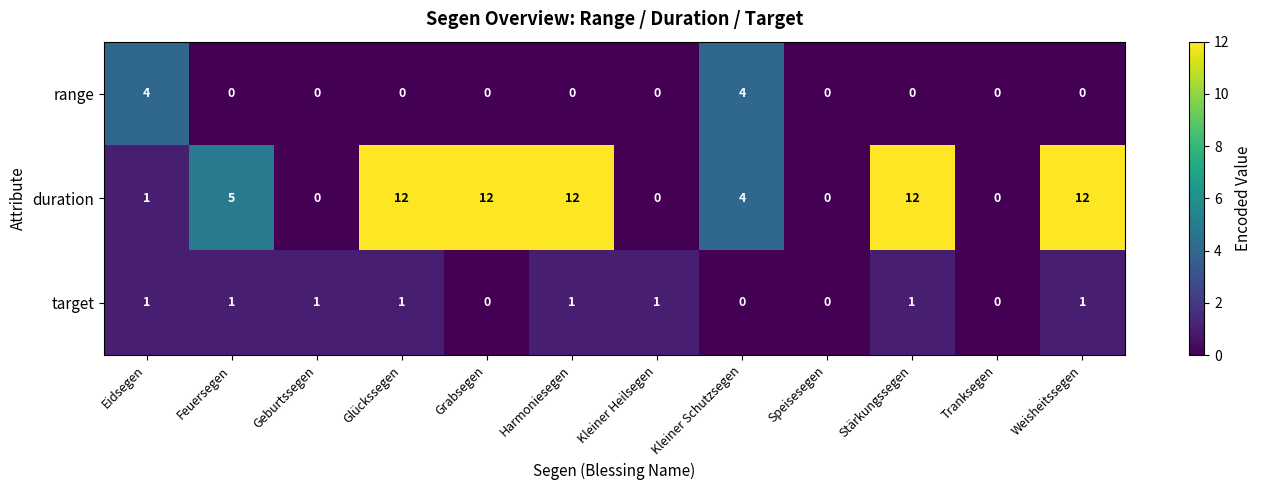

Is it true that duration equals 6 at Stärkungssegen?

False